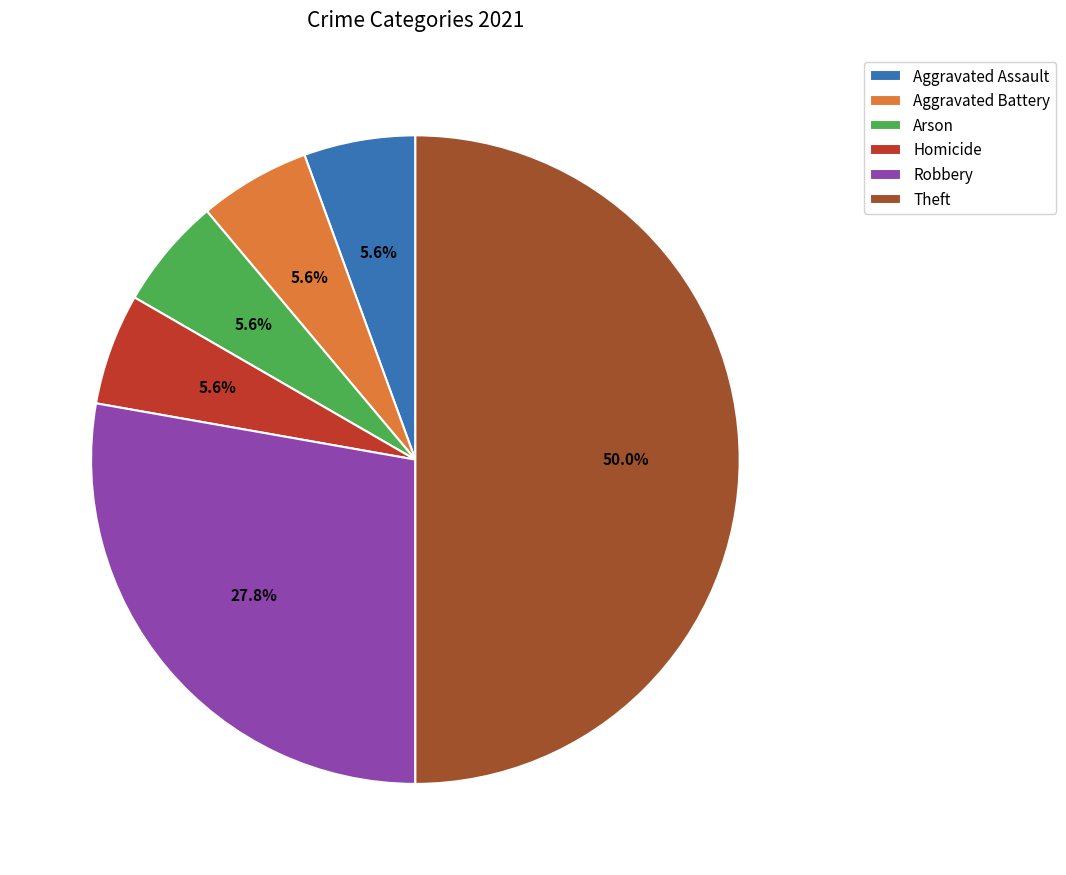

Does Robbery account for over 50% of the chart?

No